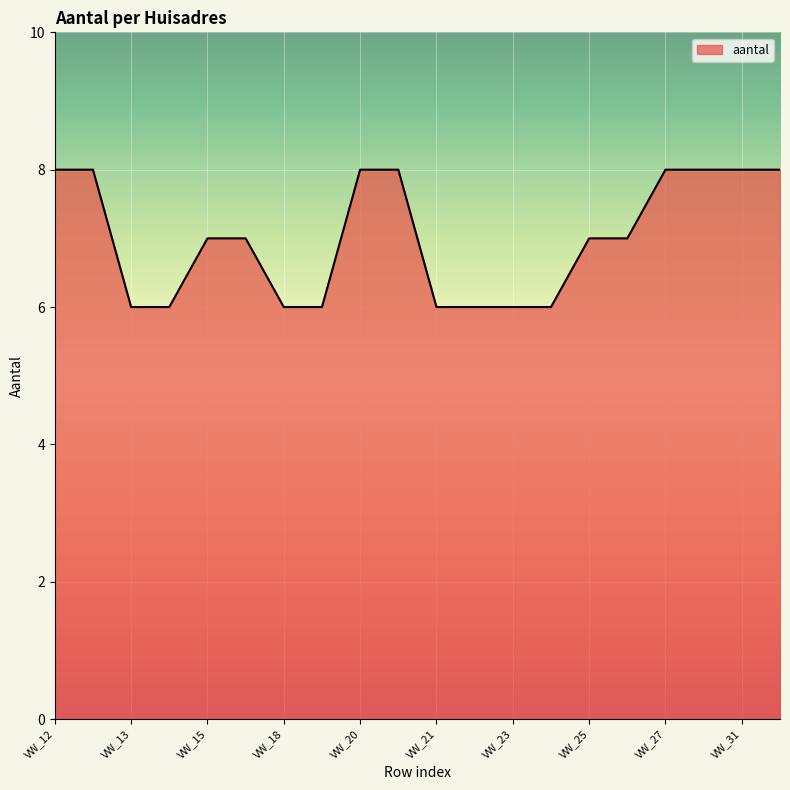

Count the values in the range 6 to 8.

20